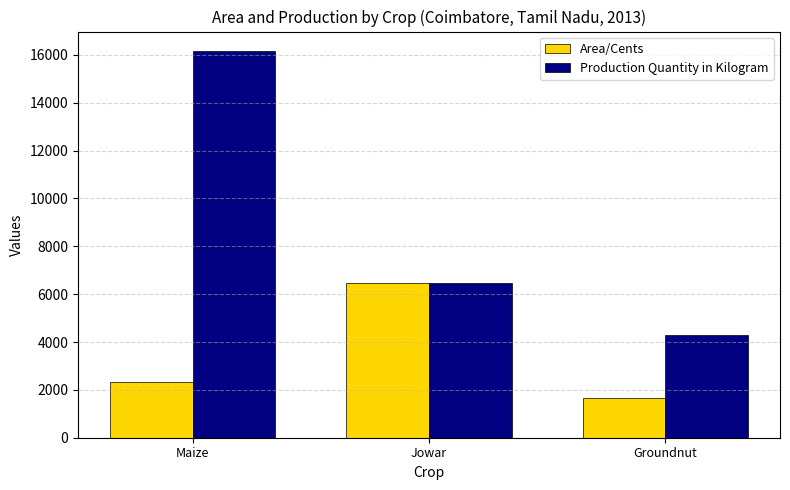

Rank the series by their average value, from lowest to highest.

Area/Cents, Production Quantity in Kilogram